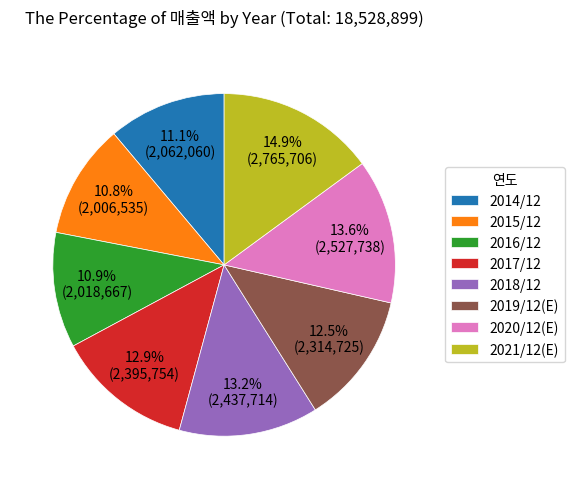

Which category has the biggest portion of the pie?

2021/12(E)